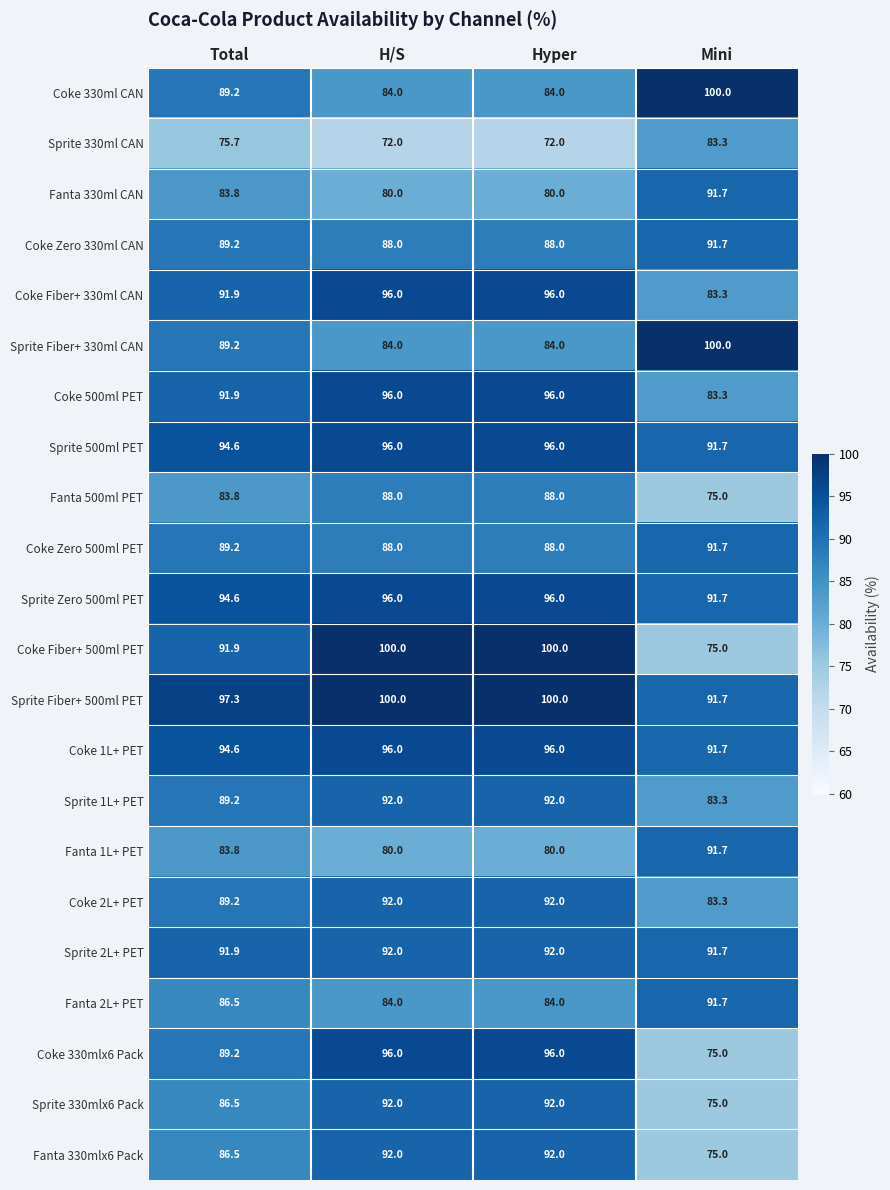

What is the total value across all series at Mini?

1908.5